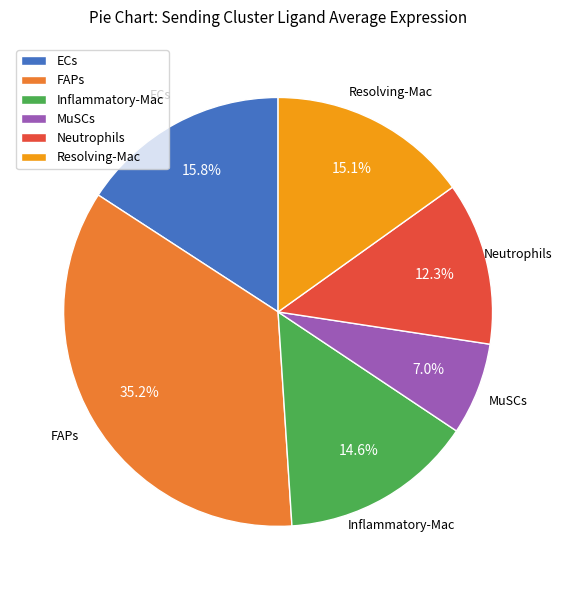

To the nearest percent, what is the difference between the Neutrophils and Inflammatory-Mac slice percentages?

2%